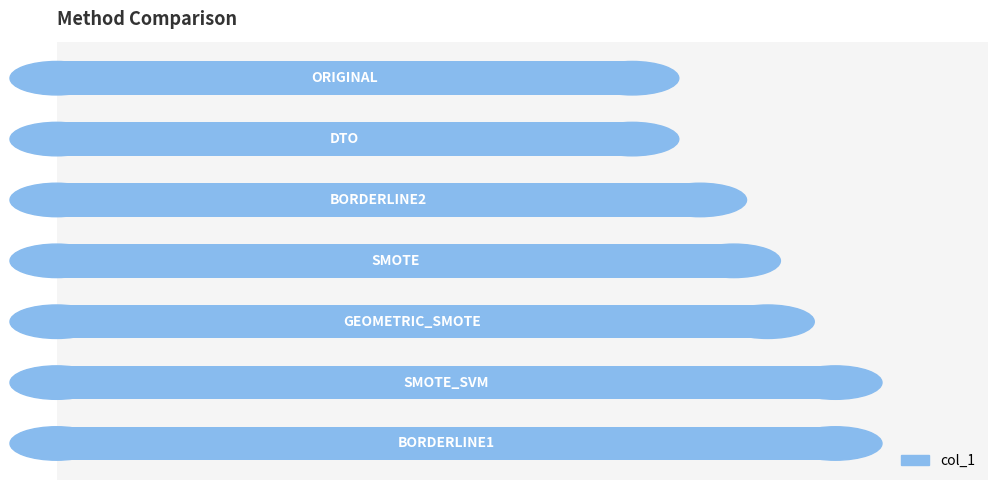

What is the value of the 3rd bar from the top?

3.8